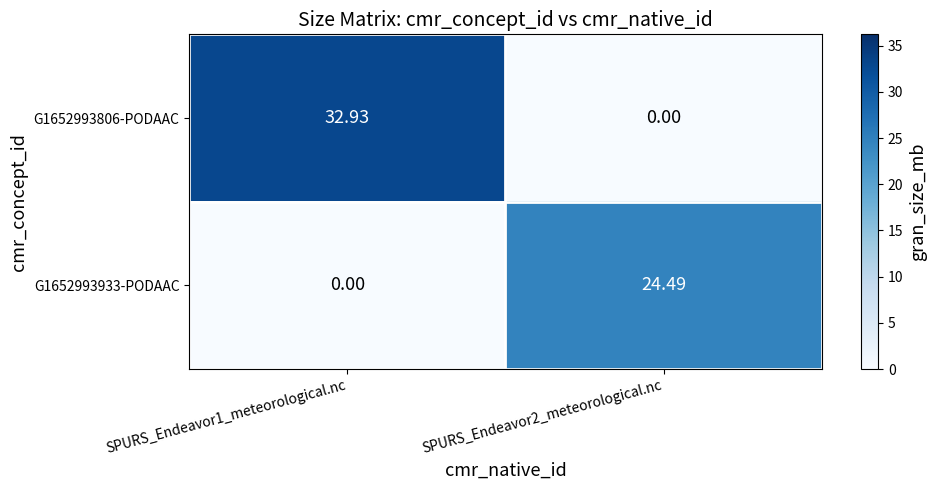

Is the value of G1652993933-PODAAC at SPURS_Endeavor1_meteorological.nc greater than the value of G1652993806-PODAAC at SPURS_Endeavor1_meteorological.nc?

No